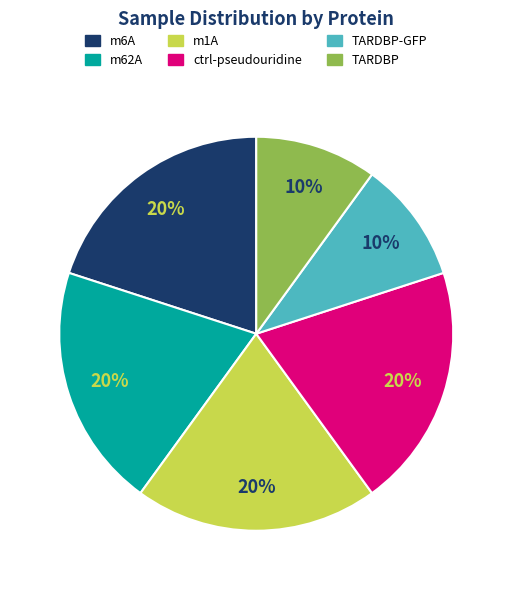

To the nearest percent, what is the difference between the largest and smallest slice percentages?

10%